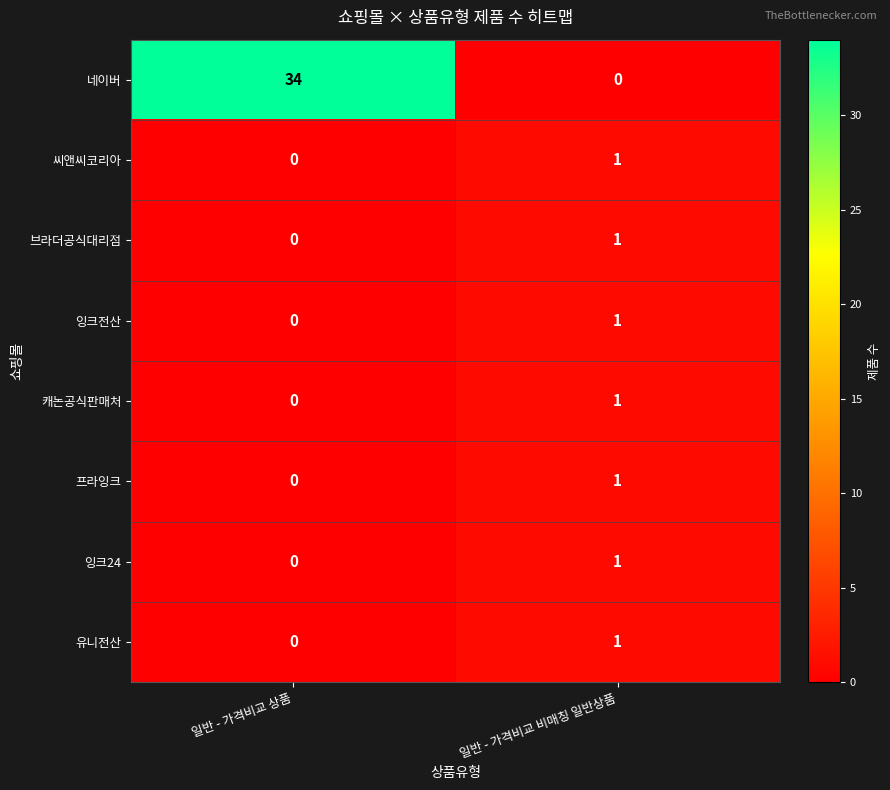

True or false: 잉크전산 has a value of 0 at 일반 - 가격비교 비매칭 일반상품.

False